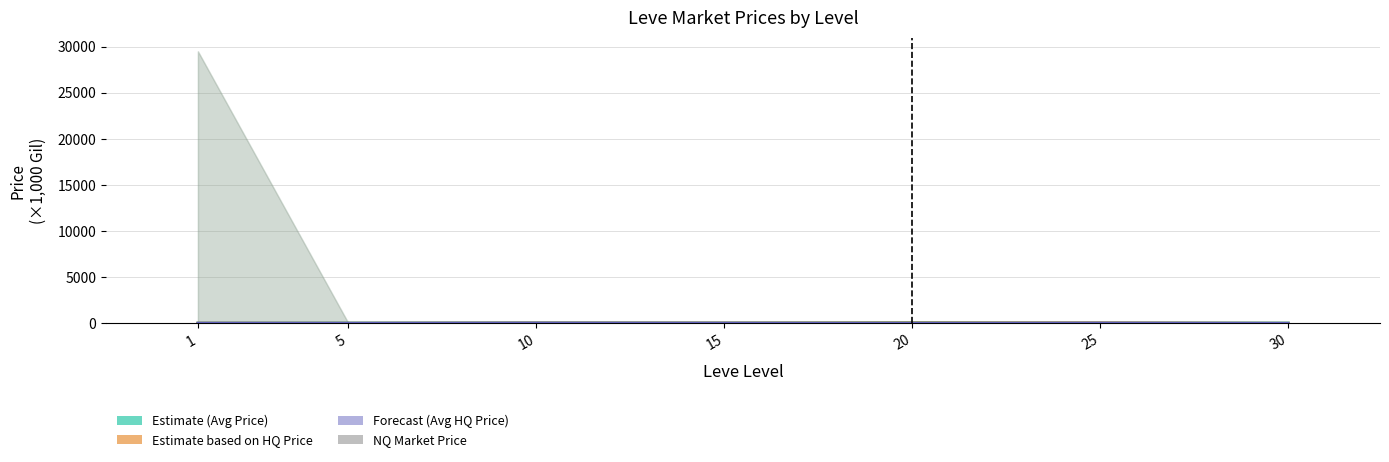

What is the approximate value of NQ Market Price at 15?

11.6